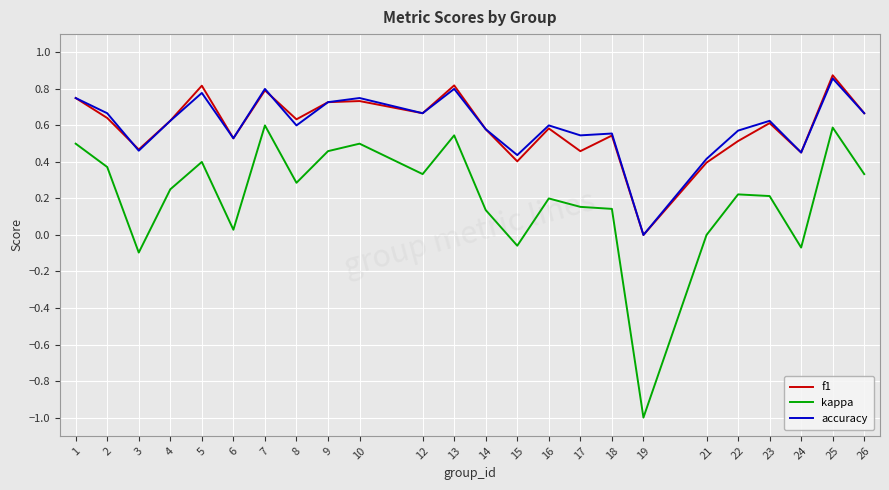

Is the value of kappa at 5 greater than the value of f1 at 3?

No